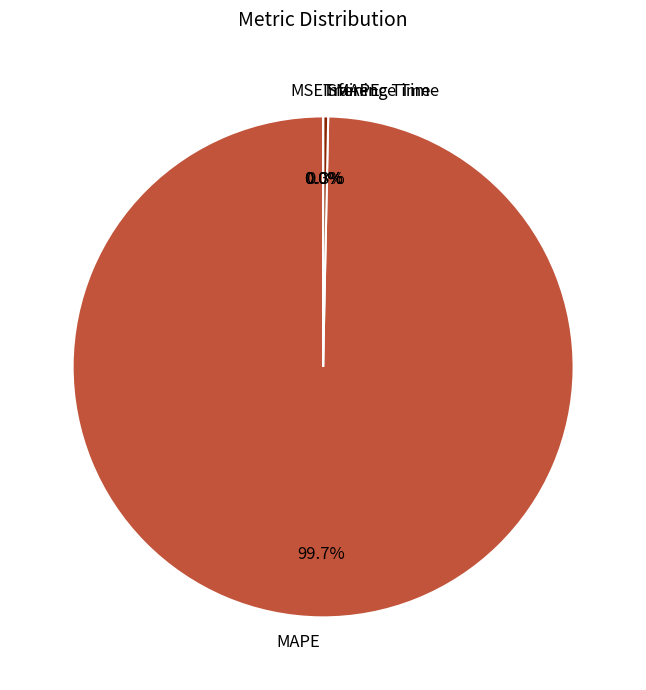

Which slice represents more than half of the pie?

MAPE